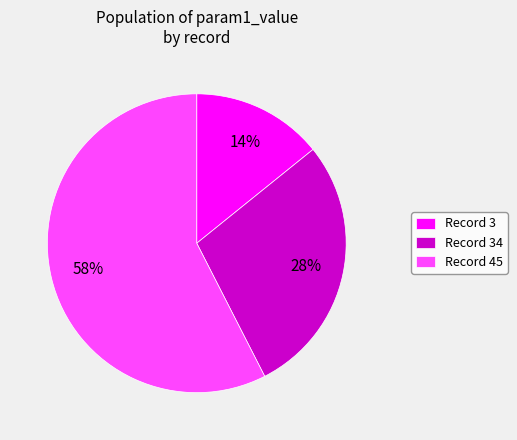

True or false: Record 3 accounts for 14% of the total.

True